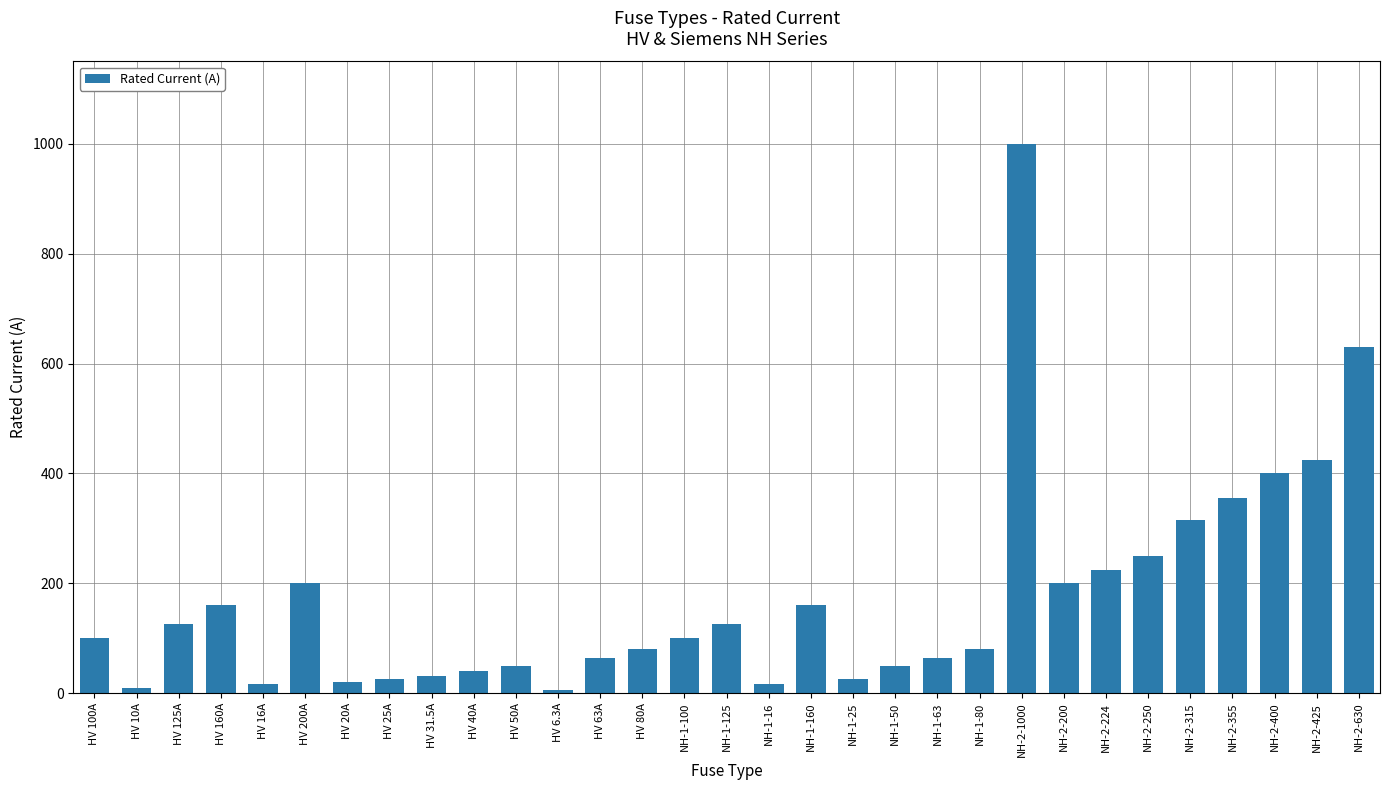

What is the sum of the values at HV 6.3A and NH-1-160?

166.3